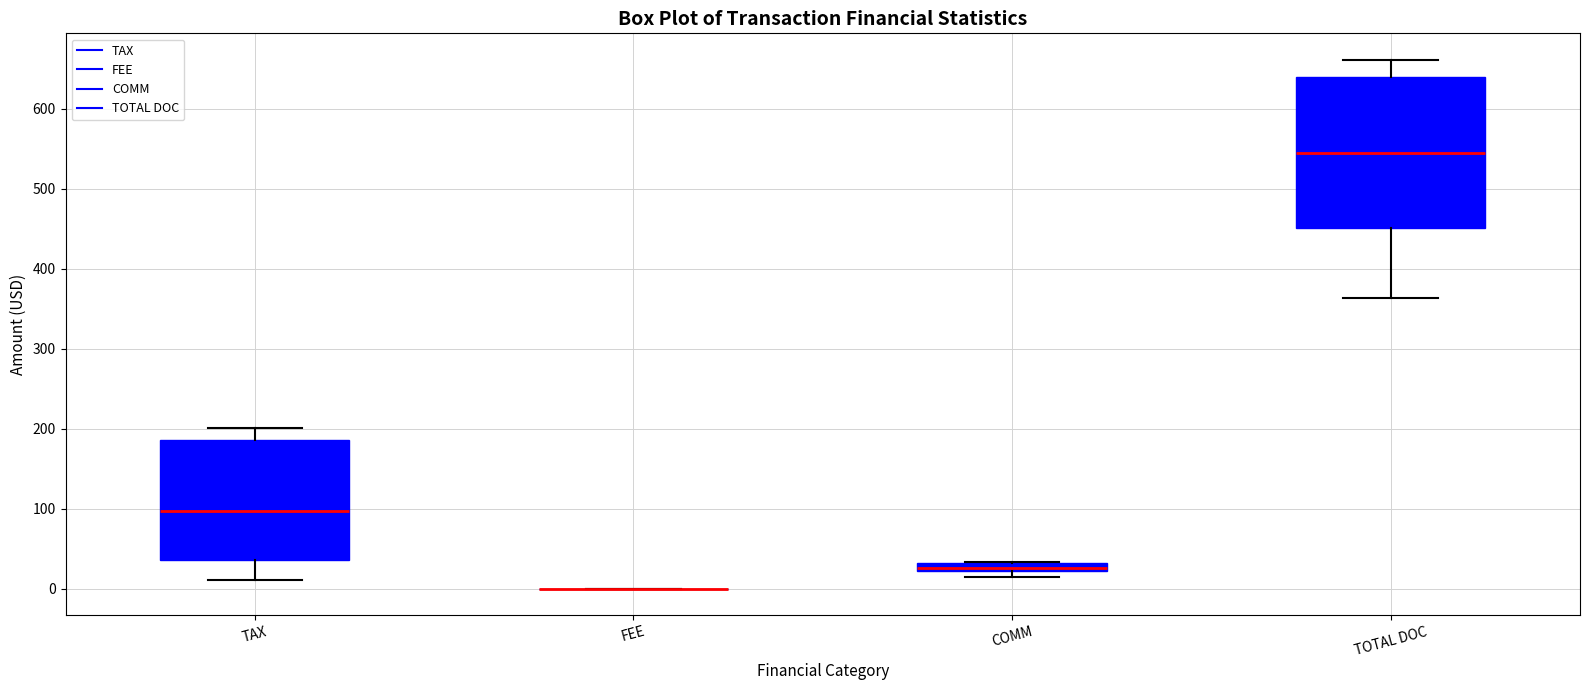

Comparing the boxes themselves (not the whiskers), which one is the tallest?

TOTAL DOC